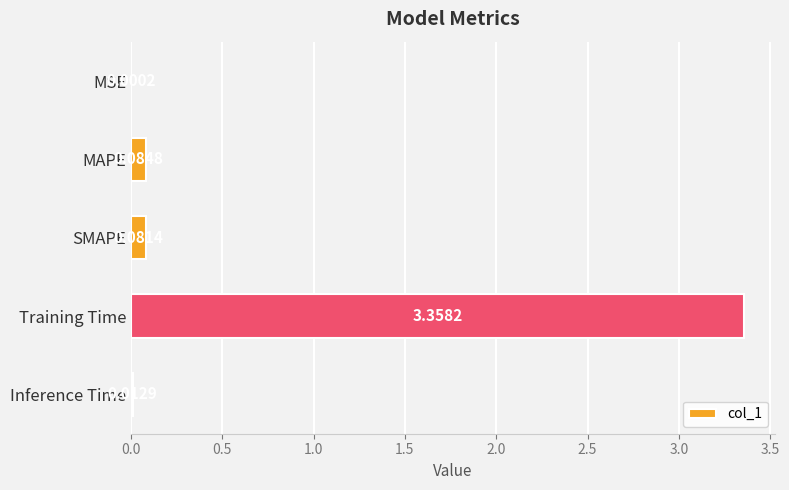

At which label is the value closest to 1?

MAPE